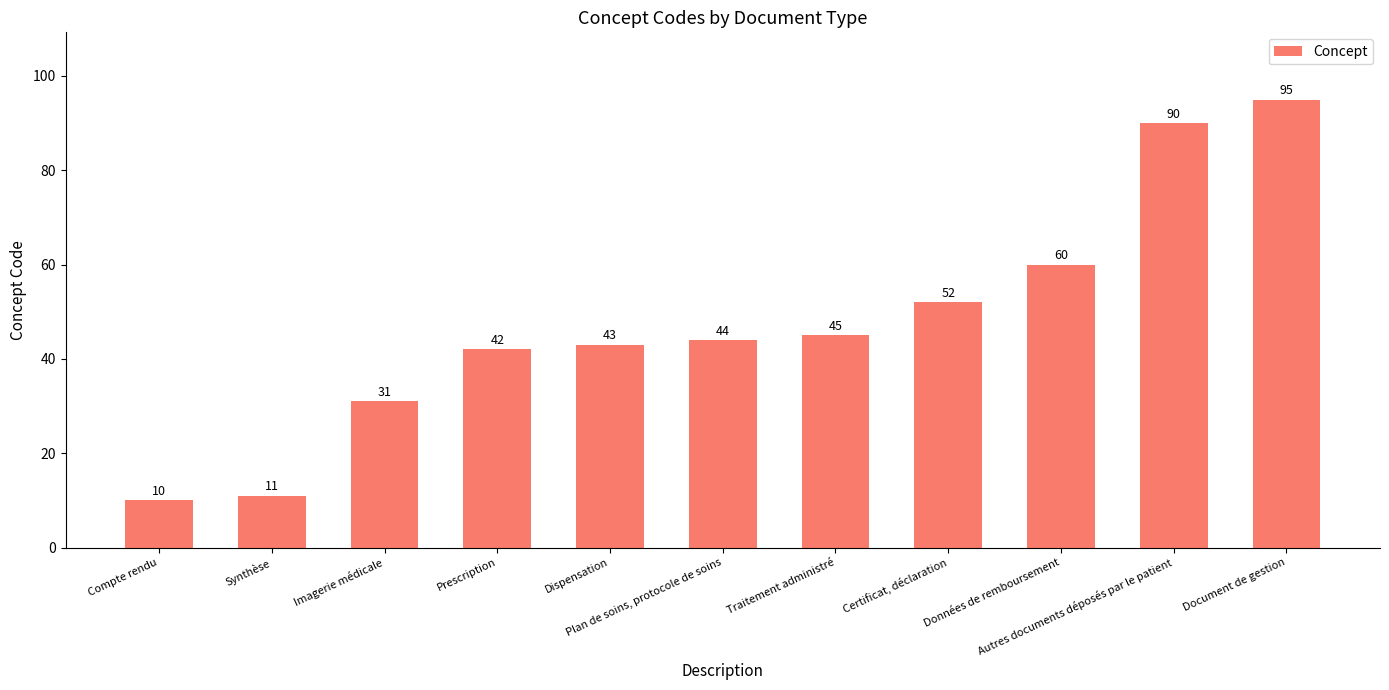

What is the difference between the maximum and minimum values?

85